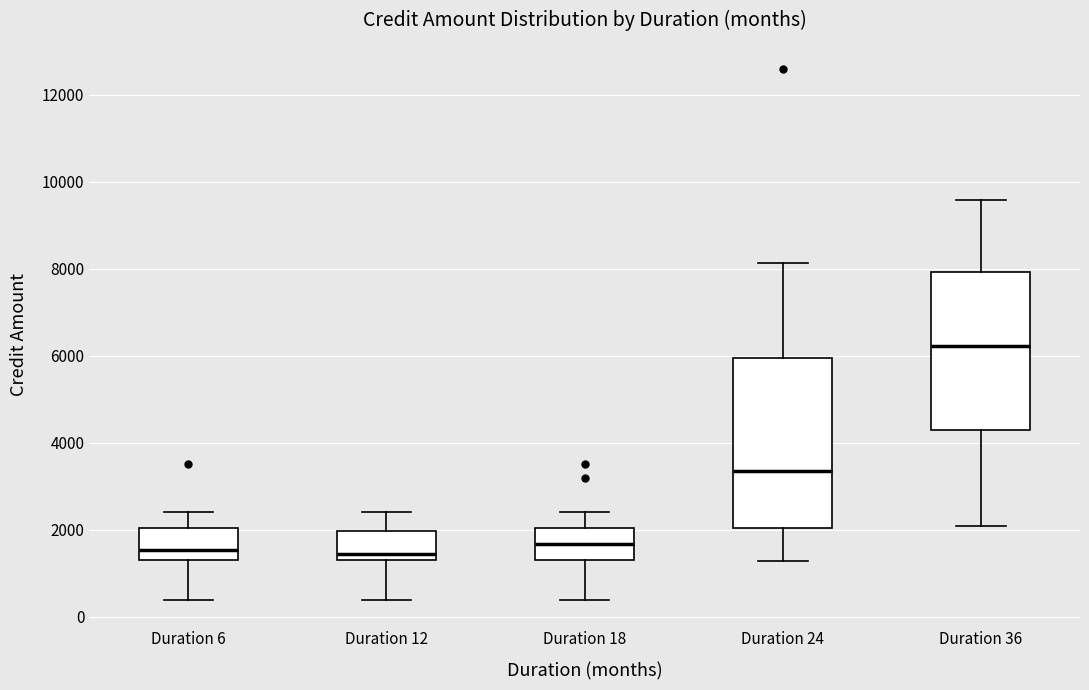

Where does the lower whisker of the box for Duration 12 end on the y-axis? The values are not printed on the chart, so give them approximately, as read against the axis.

400